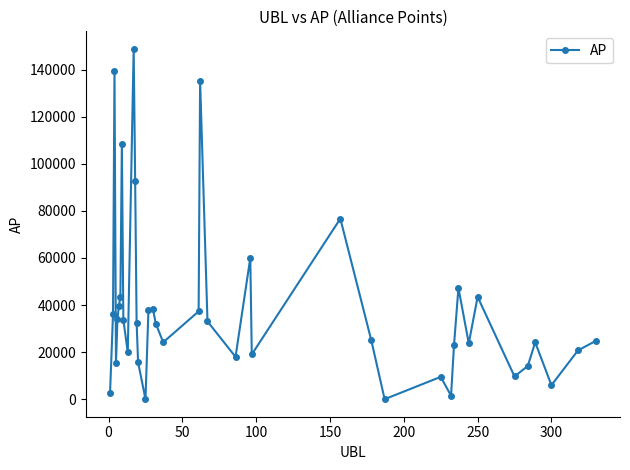

How many interior local valleys (lower than both neighbors) does the data have?

11